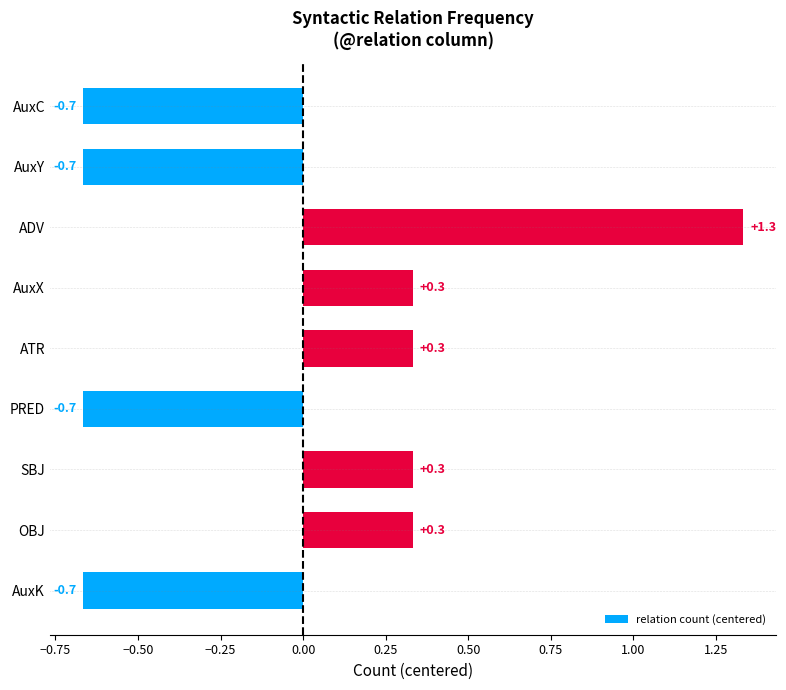

How many negative values are there?

4